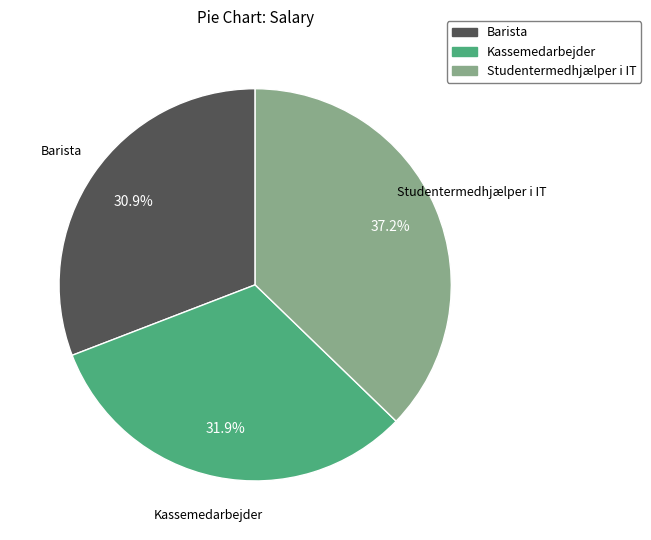

Is there any slice that represents more than half of the pie?

No